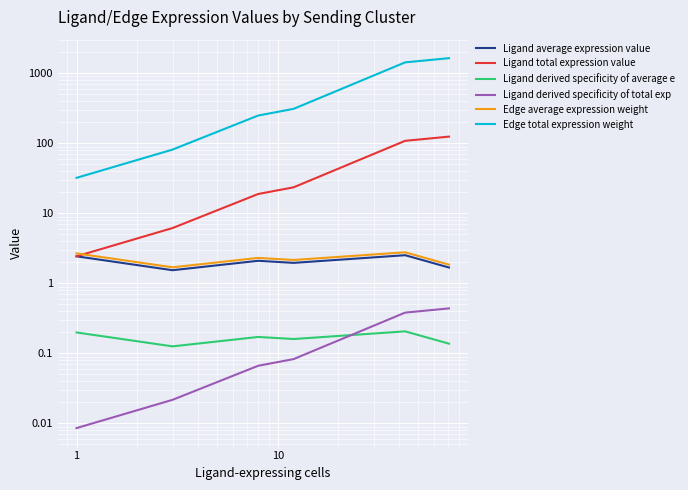

Which series has the largest total across all categories?

Edge total expression weight